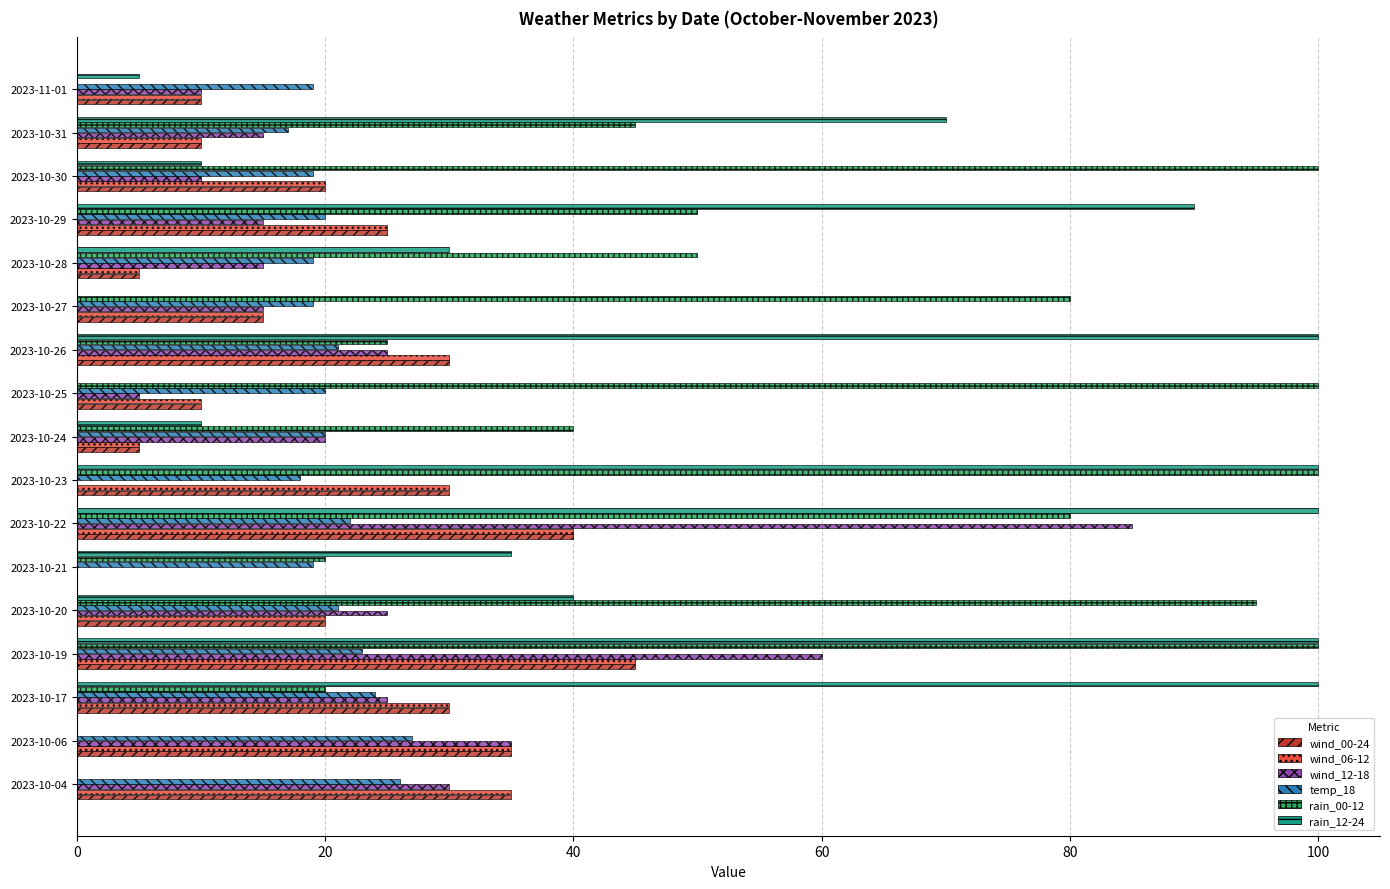

The rain_00-12 series shows 20 at 2023-10-21. True or false?

True